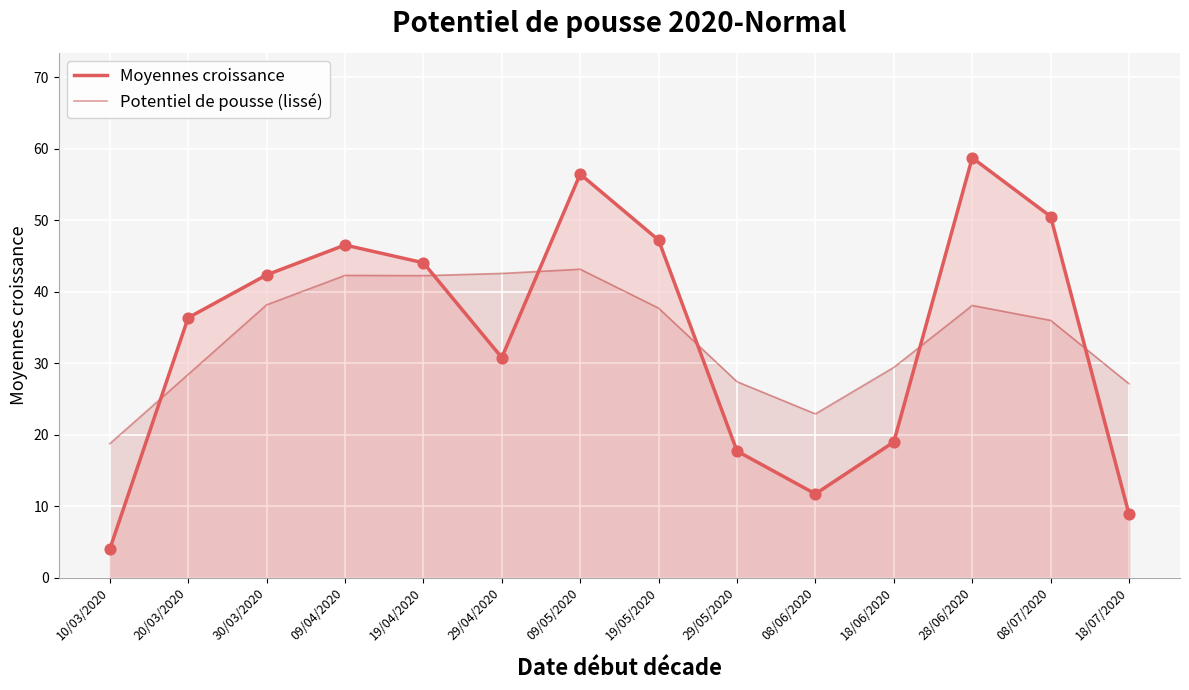

What are all the series names shown in the legend?

Moyennes croissance, Potentiel de pousse (lissé)